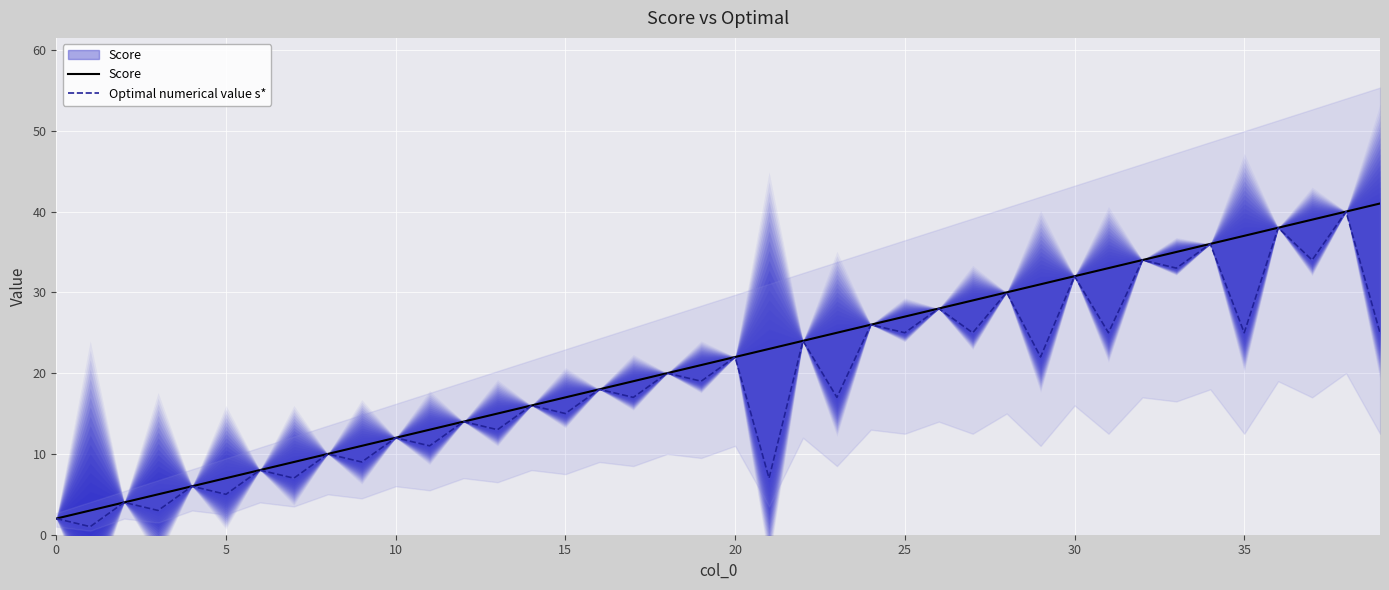

Is this an area chart (filled region under the line)?

No